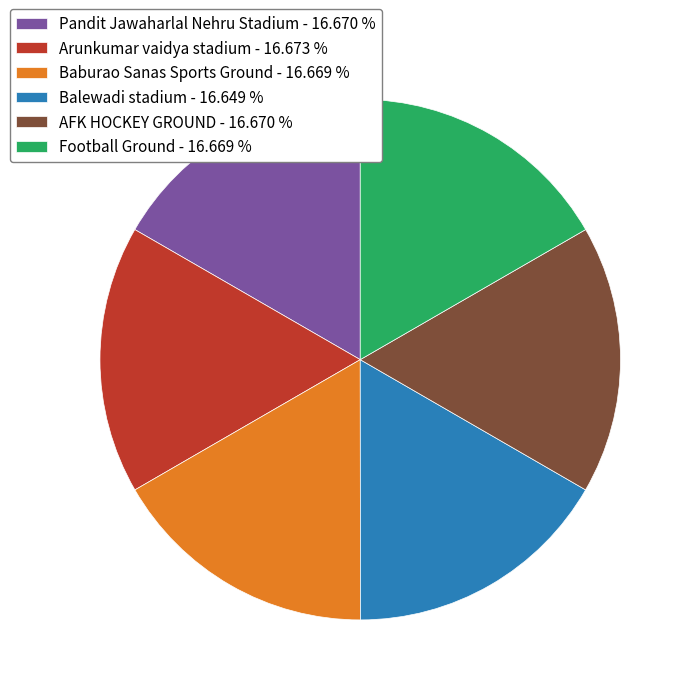

Is Pandit Jawaharlal Nehru Stadium - 16.670 % the majority of the pie?

No